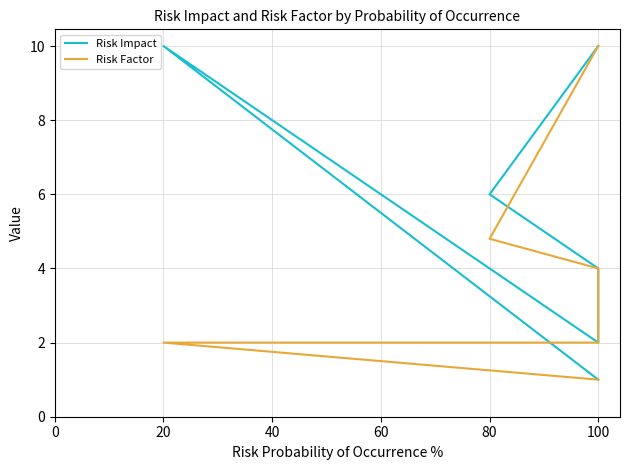

Does the chart display data point markers on the line(s)?

No